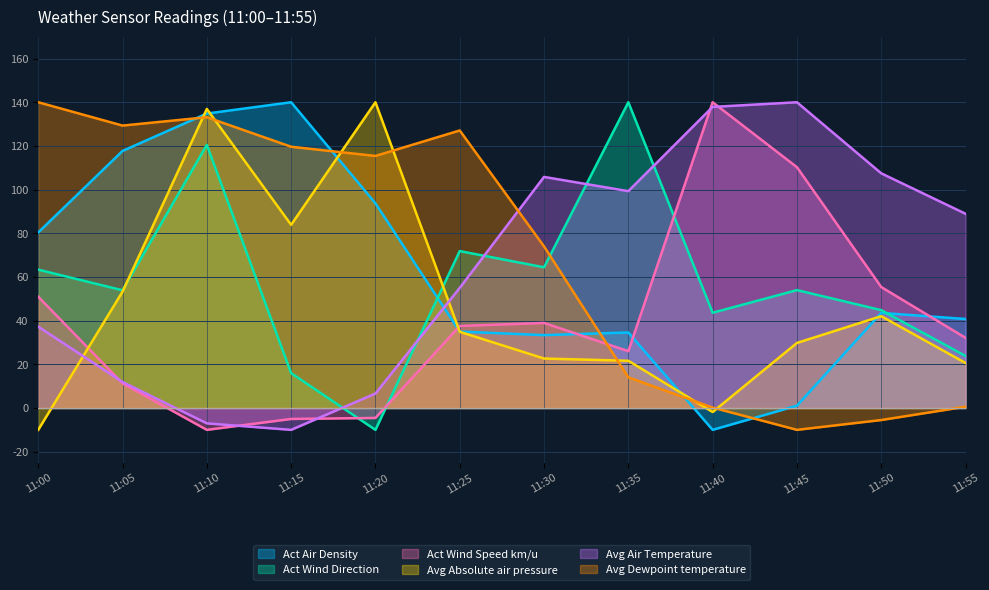

What is the average value of the Avg Dewpoint temperature series?

69.8